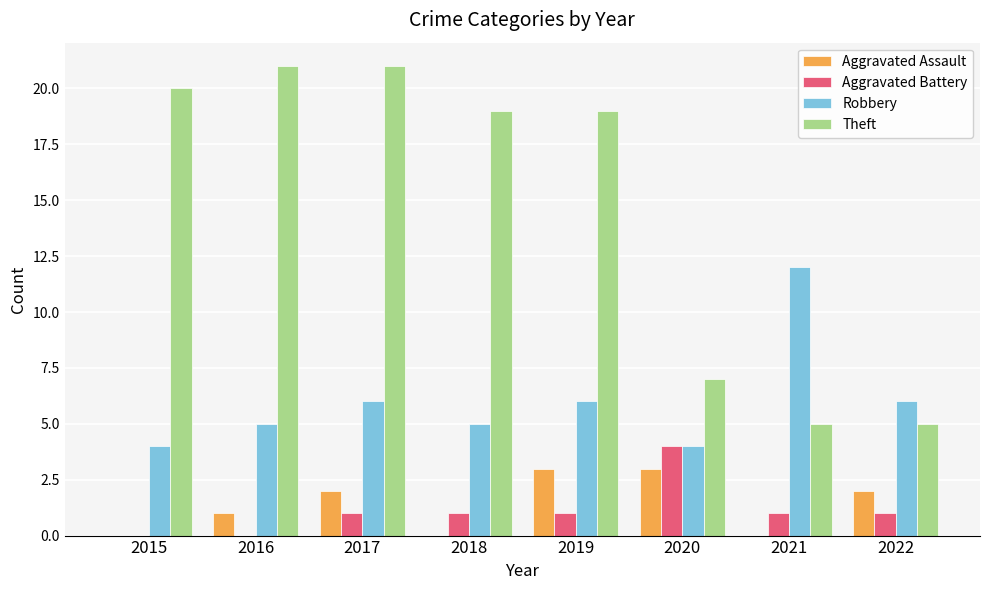

Reading right to left, transcribe all the data shown in this chart.

Aggravated Assault: 2	0	3	3	0	2	1	0
Aggravated Battery: 1	1	4	1	1	1	0	0
Robbery: 6	12	4	6	5	6	5	4
Theft: 5	5	7	19	19	21	21	20